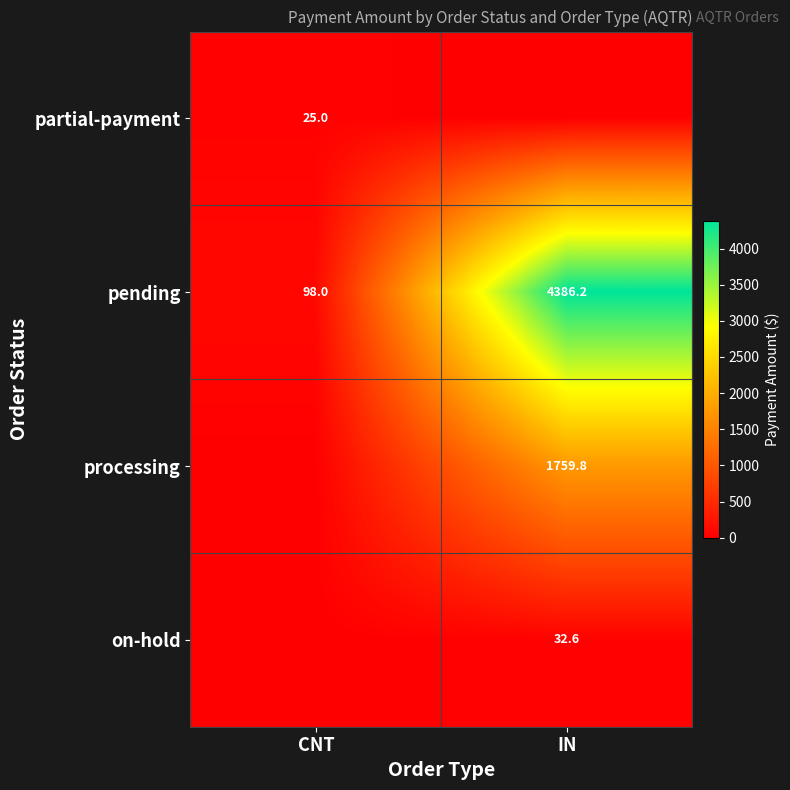

What is the approximate value of pending at IN?

4386.2